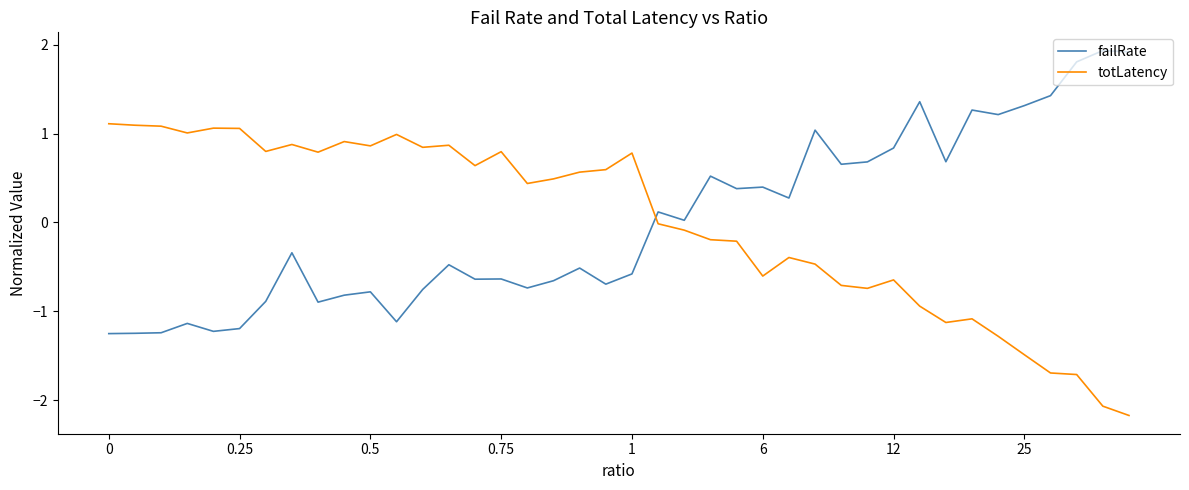

True or false: totLatency and failRate intersect in this chart.

True